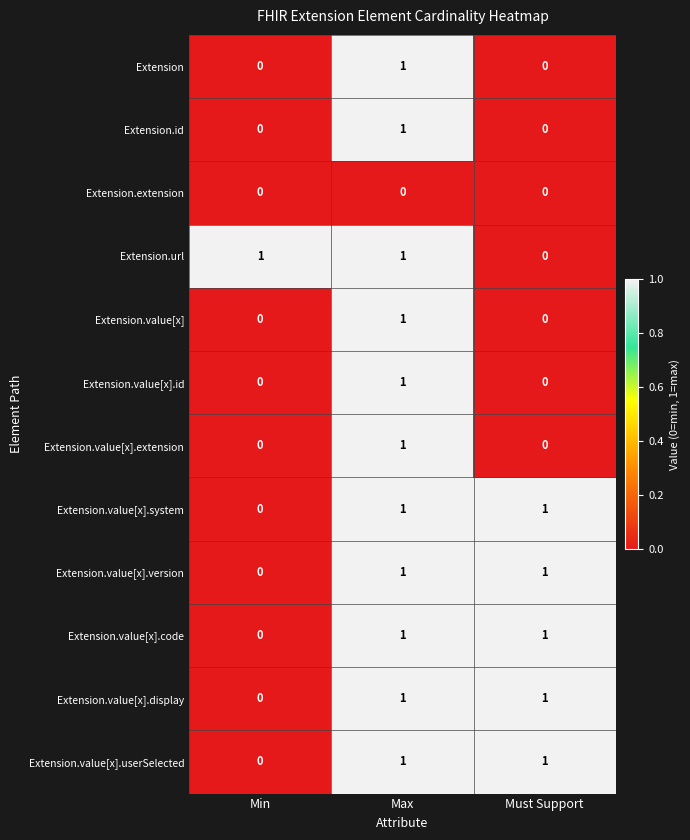

At which label is Extension.value[x].version closest to 0?

Min